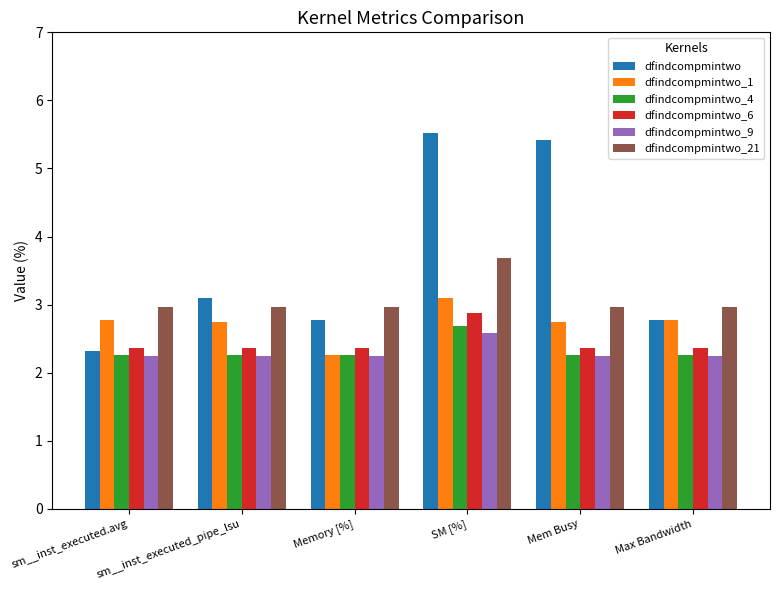

Are the bars grouped side by side (vs. stacked)?

Yes